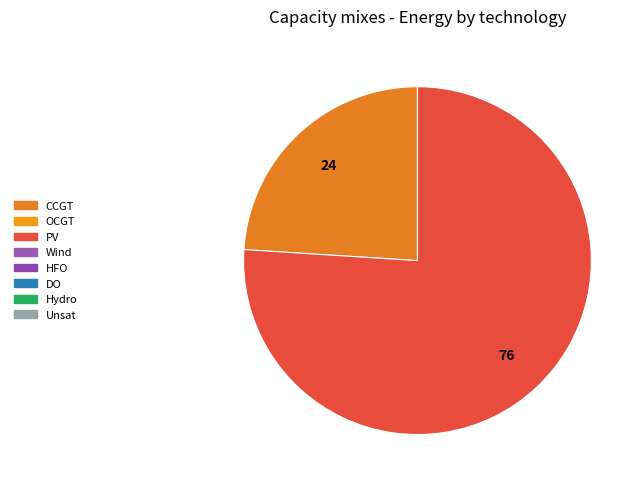

Is there any slice that represents more than half of the pie?

Yes